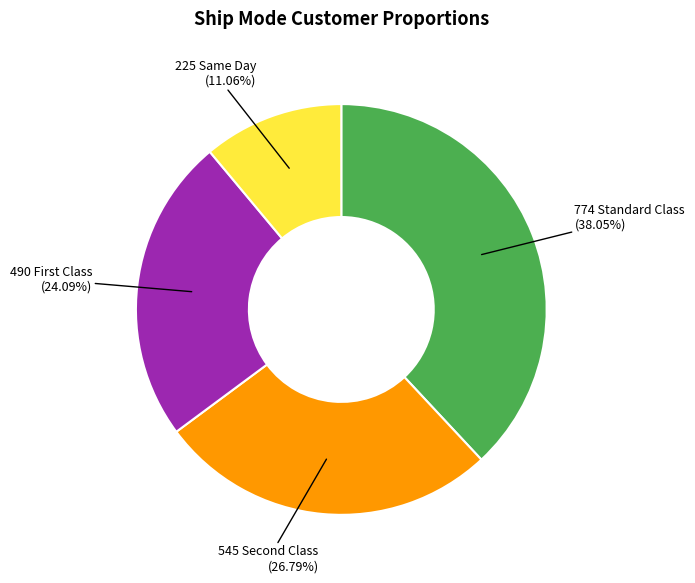

Is there a majority slice in this chart?

No